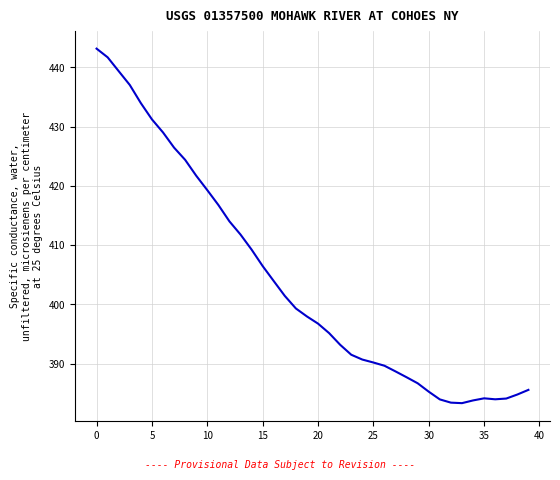

What is the minimum value shown in the chart?

383.3